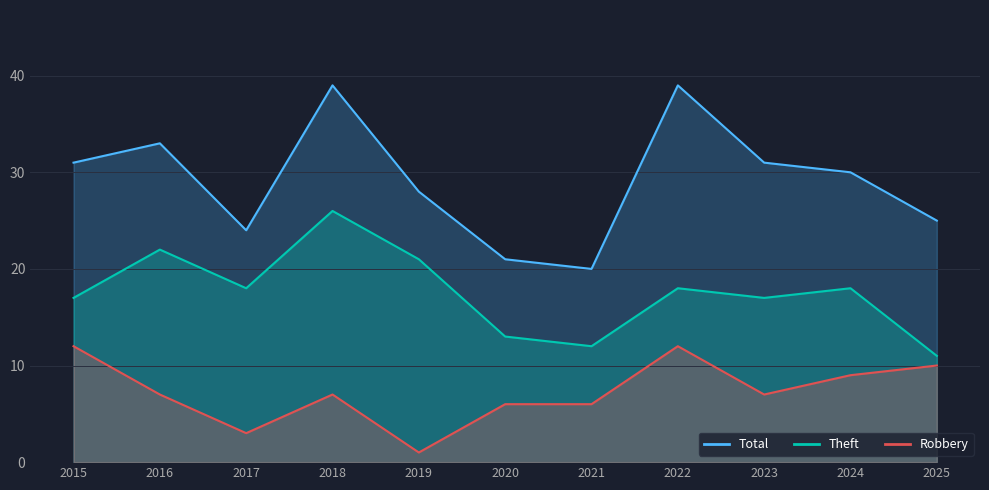

True or false: Total and Robbery intersect in this chart.

False